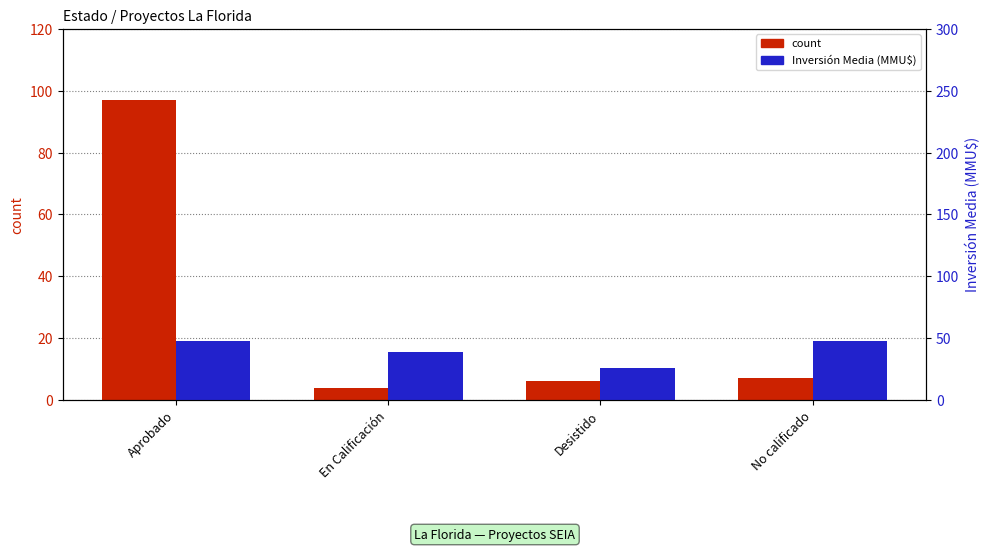

Rank the series by their average value, from highest to lowest.

Inversión Media (MMU$), count